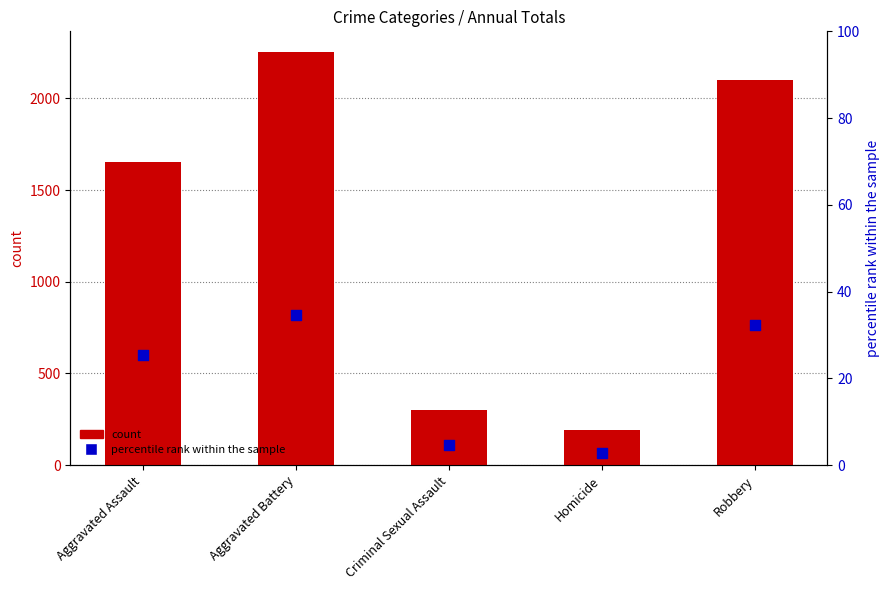

Which series reaches the maximum Y coordinate?

count